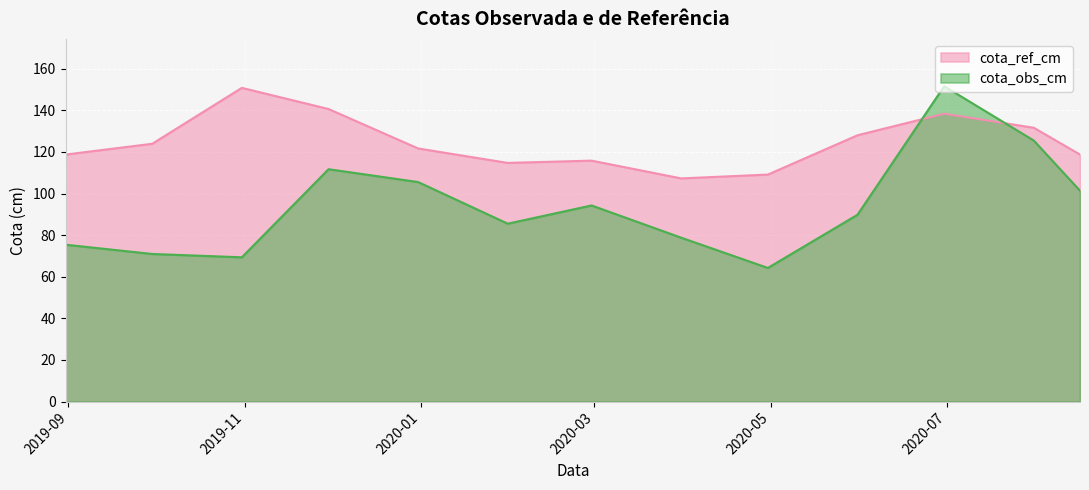

How many categories are shown in the chart?

13